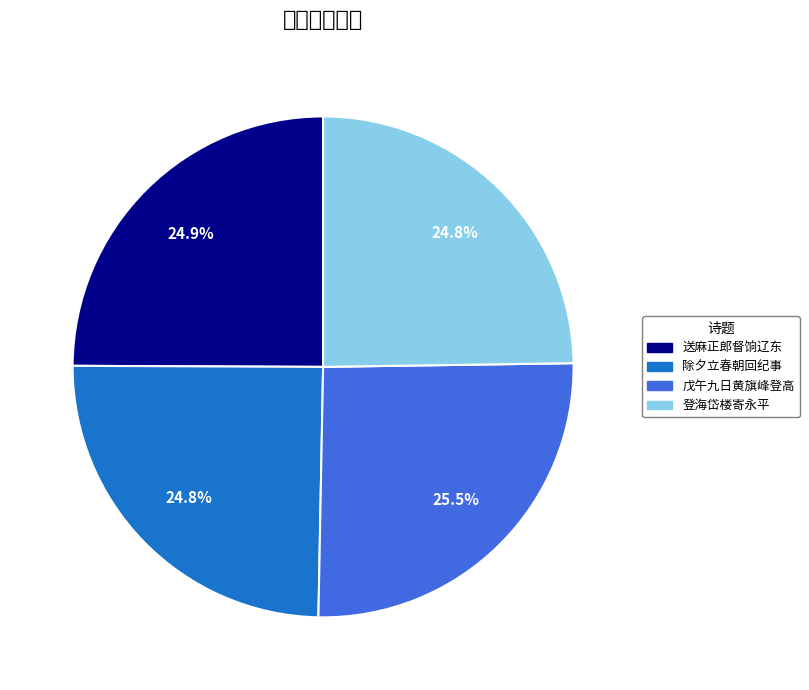

Is there a majority slice in this chart?

No